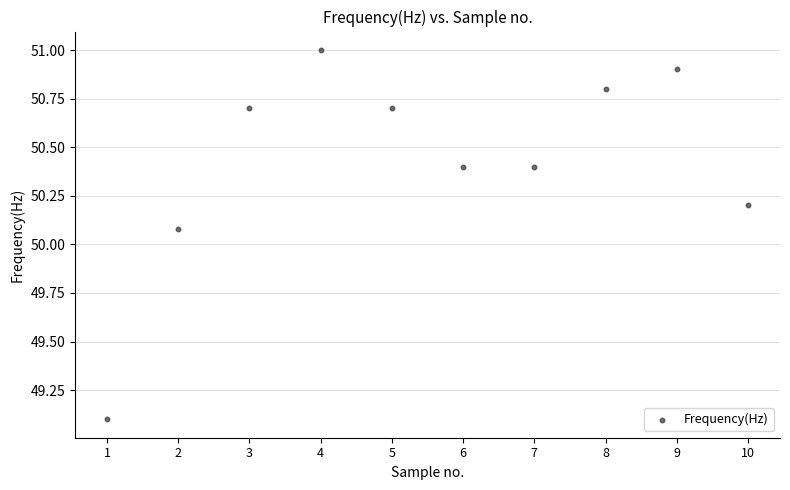

What Y value in the scatter plot is closest to 50?

50.1